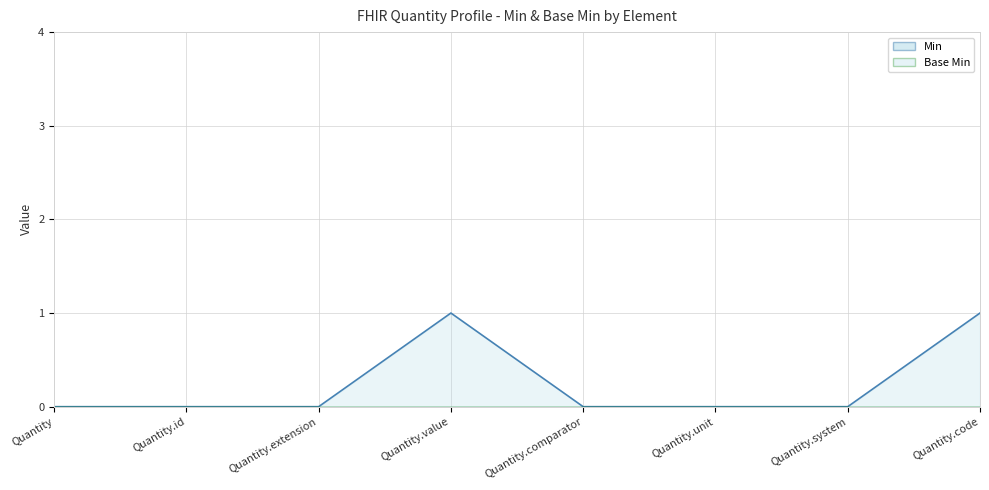

Rank the categories by value from lowest to highest.

Quantity, Quantity.id, Quantity.extension, Quantity.comparator, Quantity.unit, Quantity.system, Quantity.value, Quantity.code